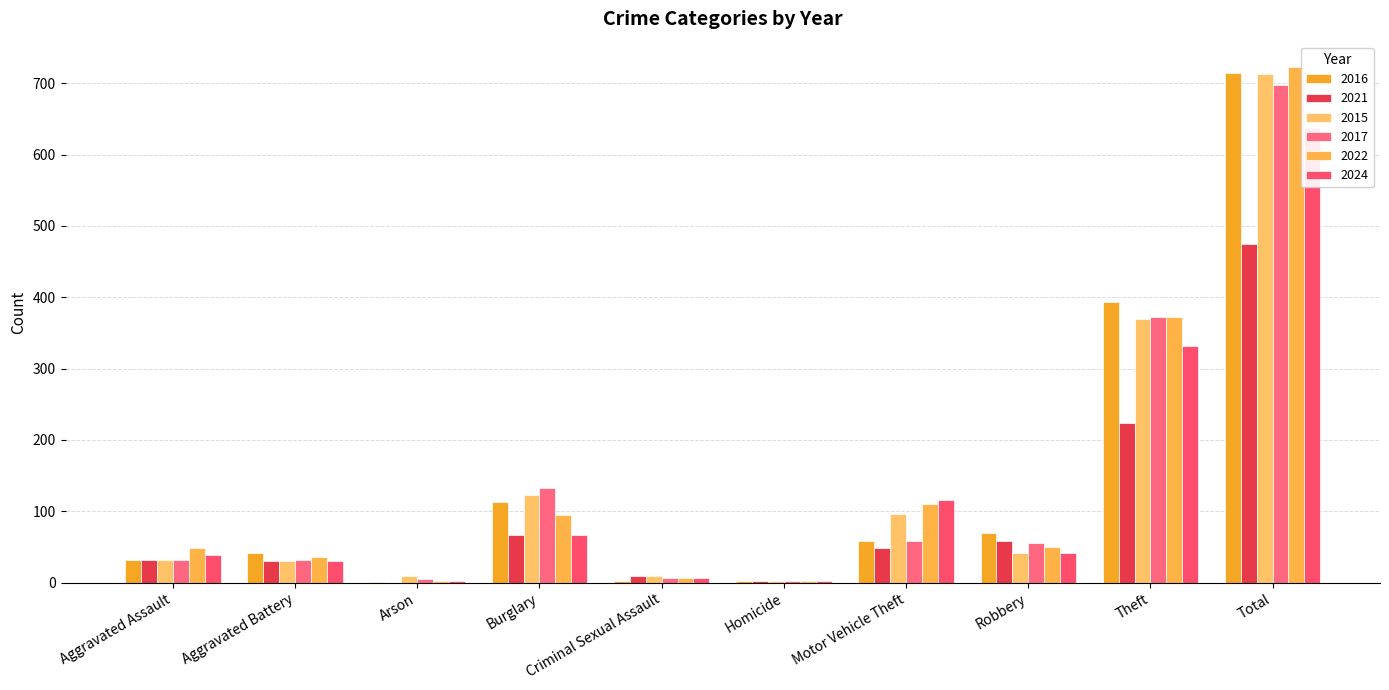

Is the value of 2024 at Total greater than the value of 2016 at Theft?

Yes